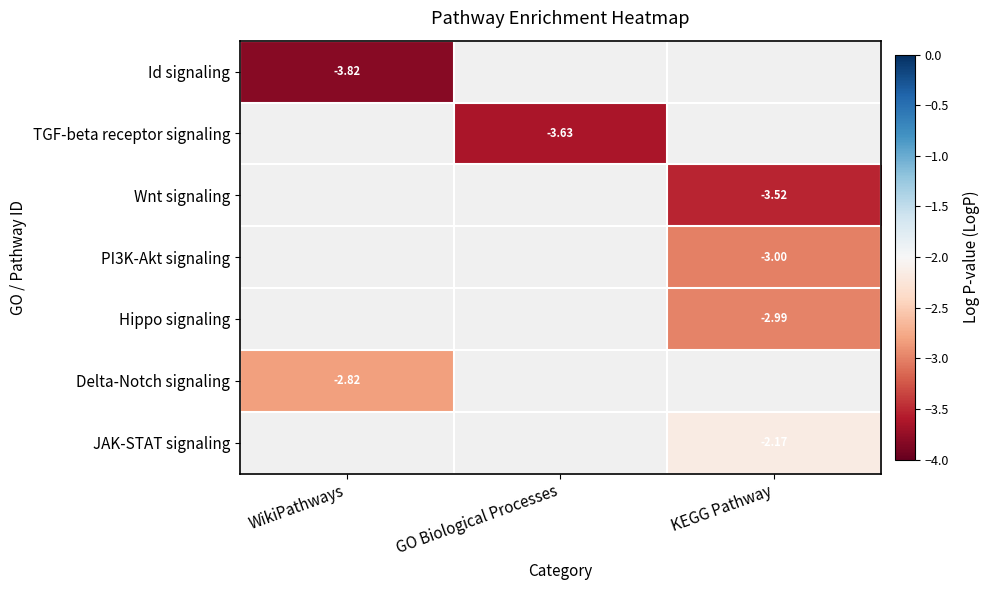

How many distinct data groups are displayed?

7